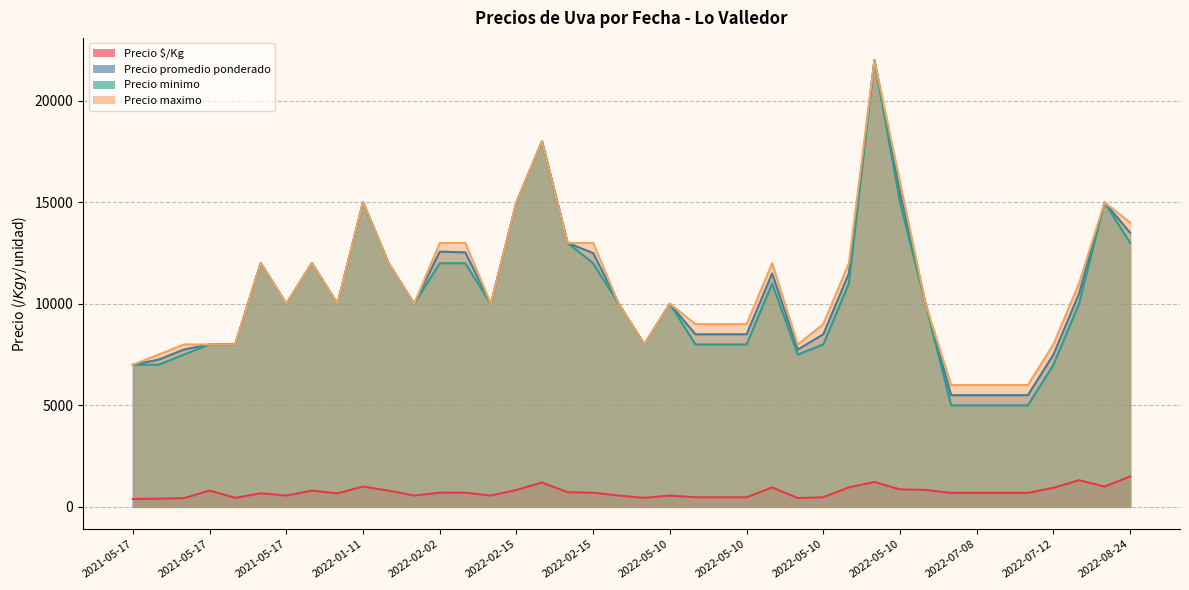

Which series has the largest range (max minus min)?

Precio minimo